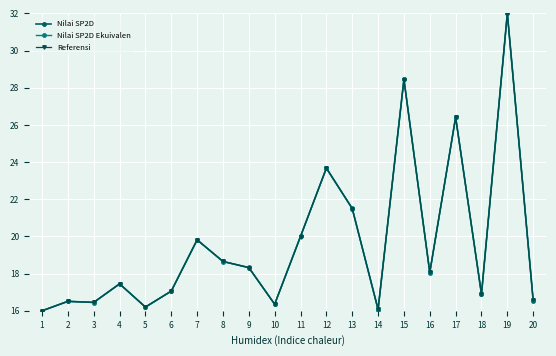

List the series in order of their overall mean, highest first.

Referensi, Nilai SP2D, Nilai SP2D Ekuivalen